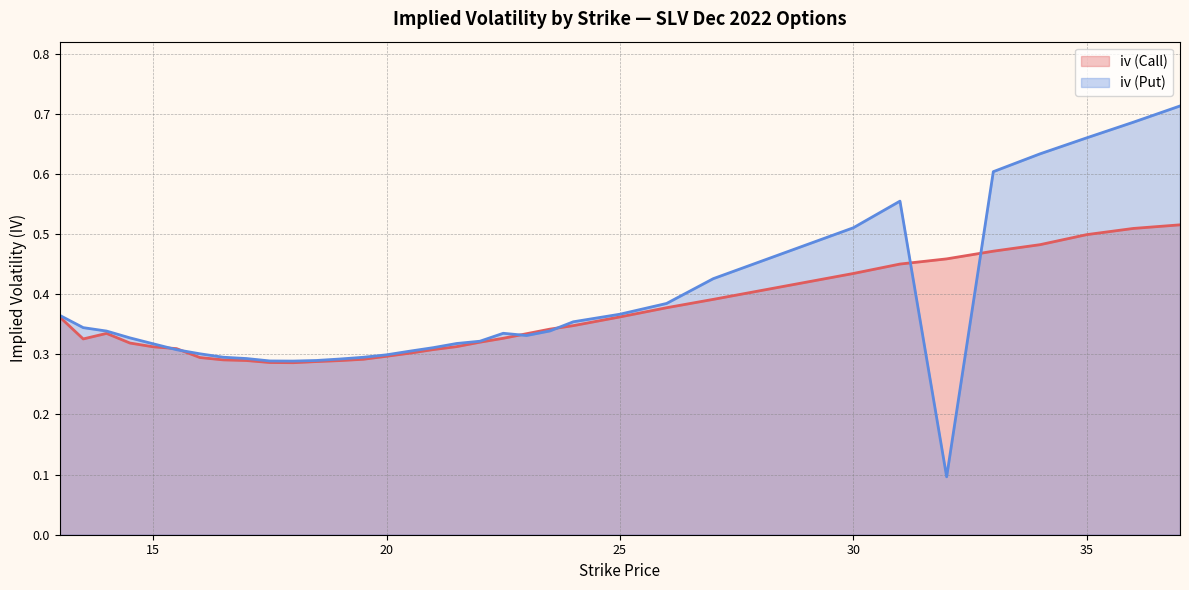

Does the chart display data point markers on the line(s)?

No